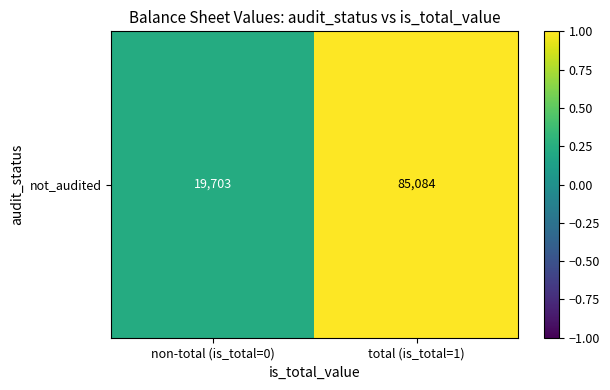

Is it true that the value at total (is_total=1) is 1.7?

False